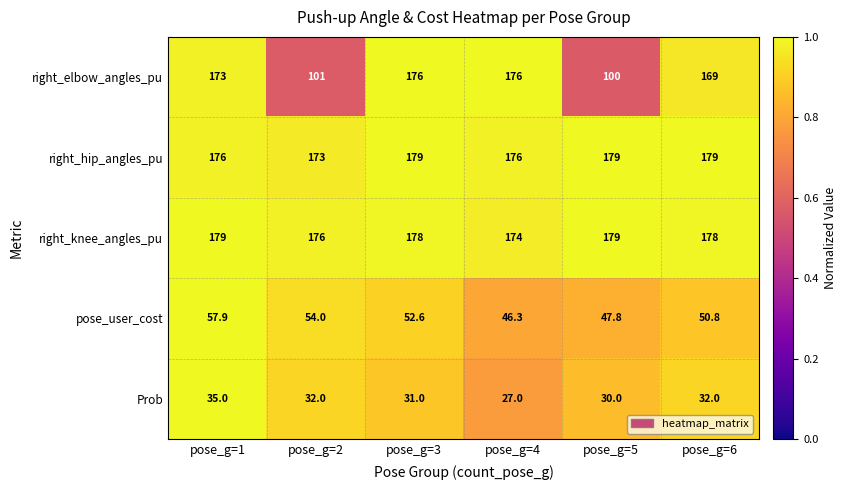

Is the value of right_hip_angles_pu at pose_g=4 greater than the value of right_elbow_angles_pu at pose_g=1?

Yes